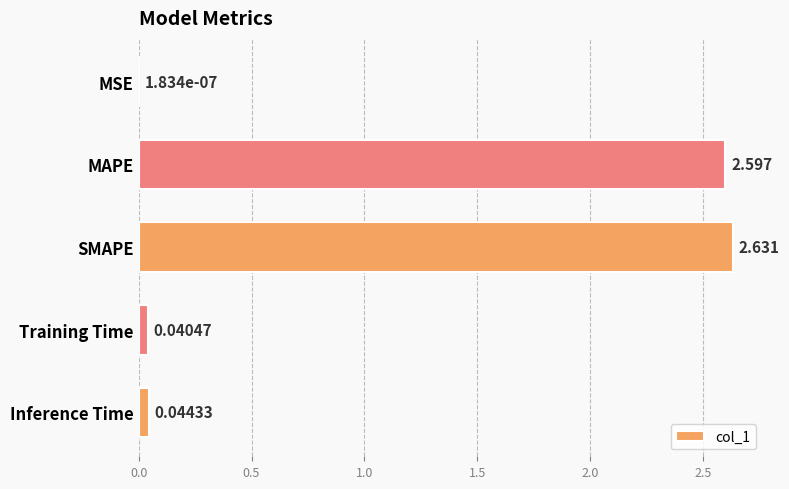

At which label is the value closest to 1?

Inference Time